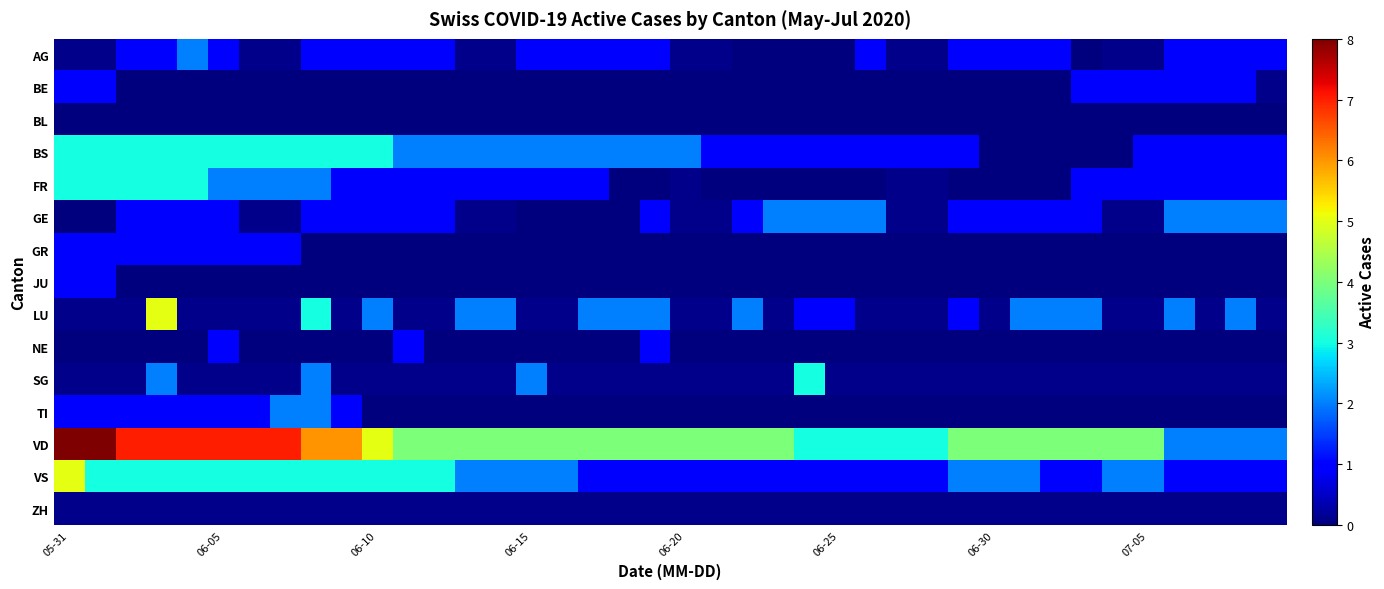

At how many categories does at least one series exceed 2?

36